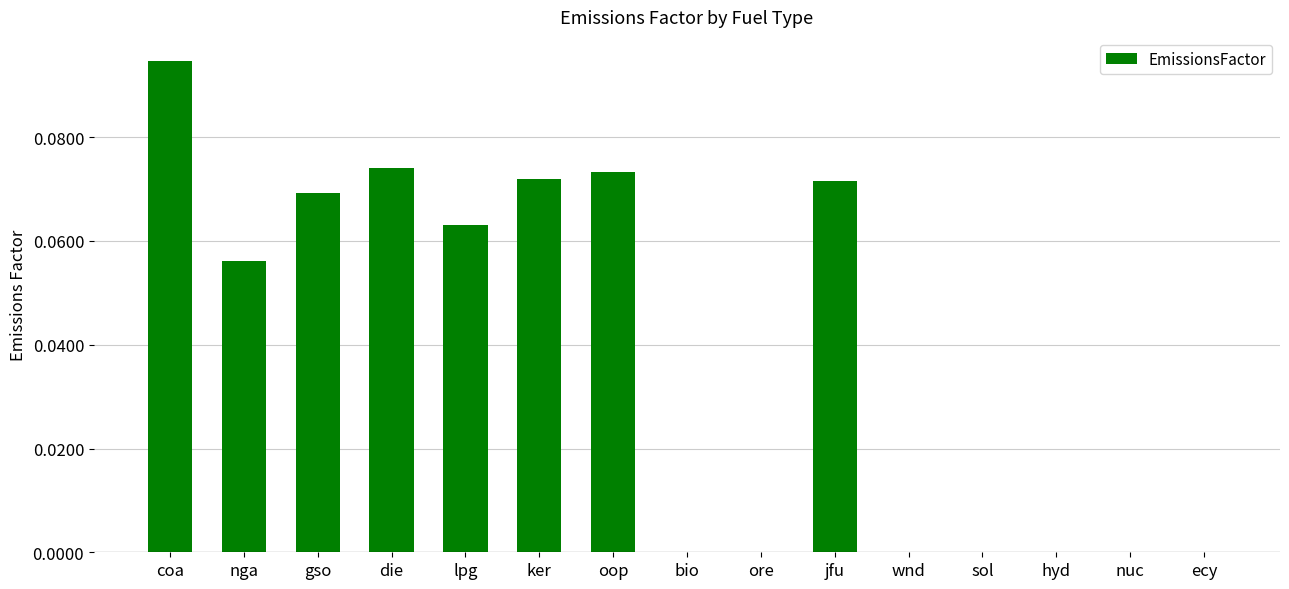

At which category does the chart reach its peak across all series?

coa